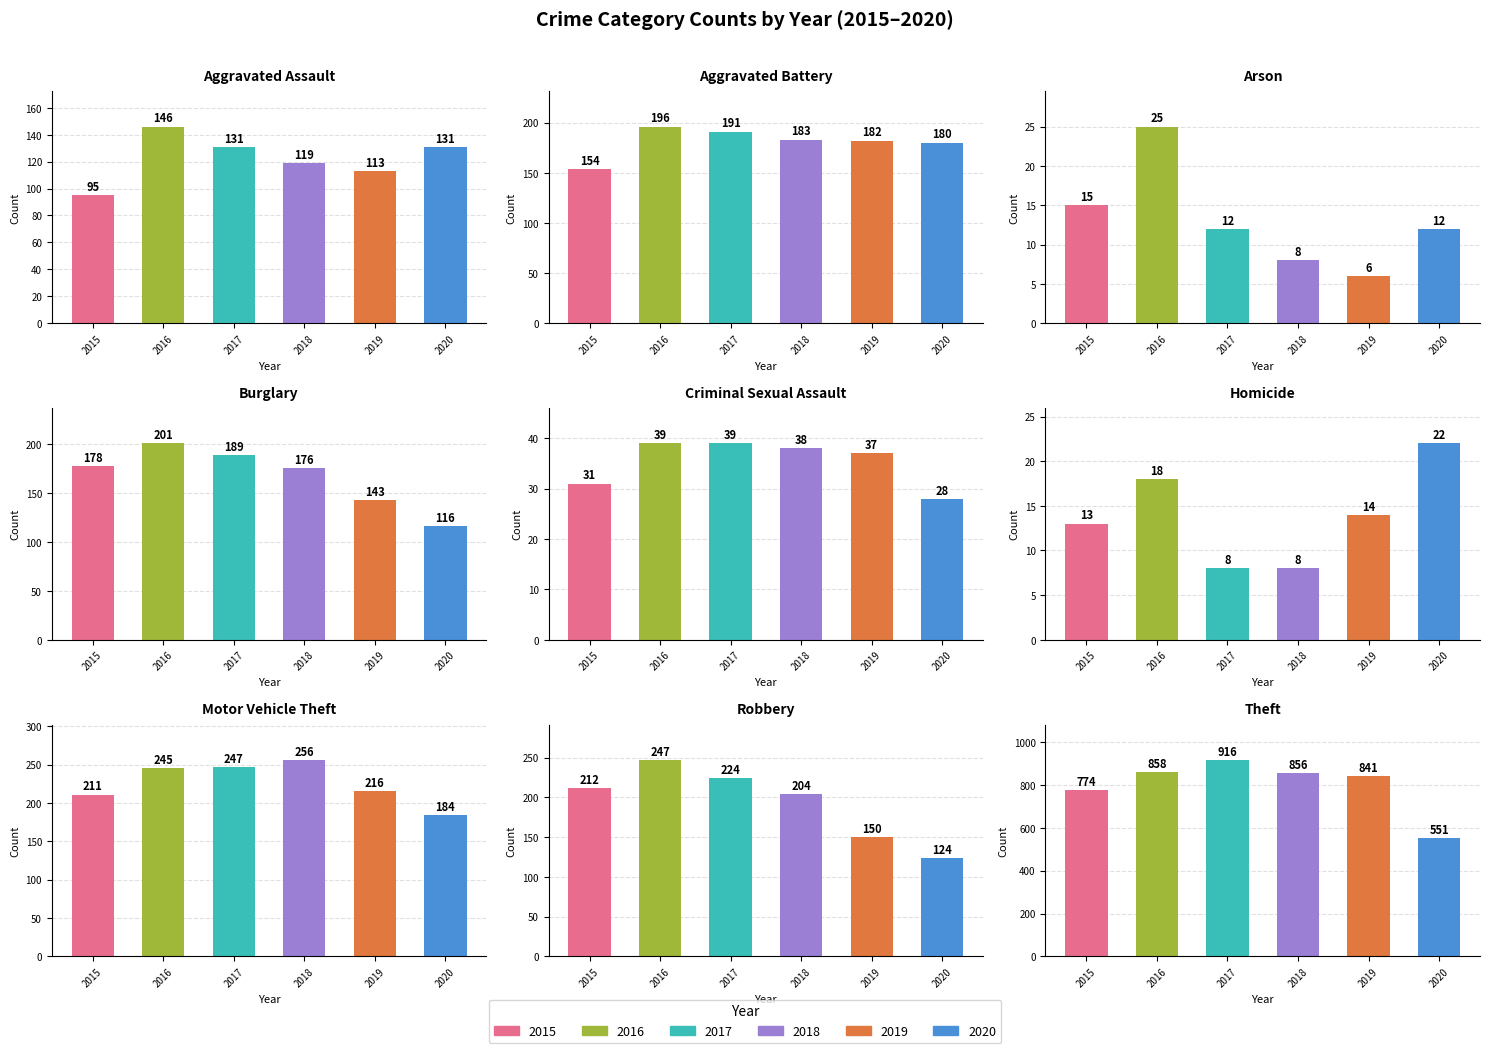

Is the value of 2020 at Homicide greater than the value of 2016 at Homicide?

Yes